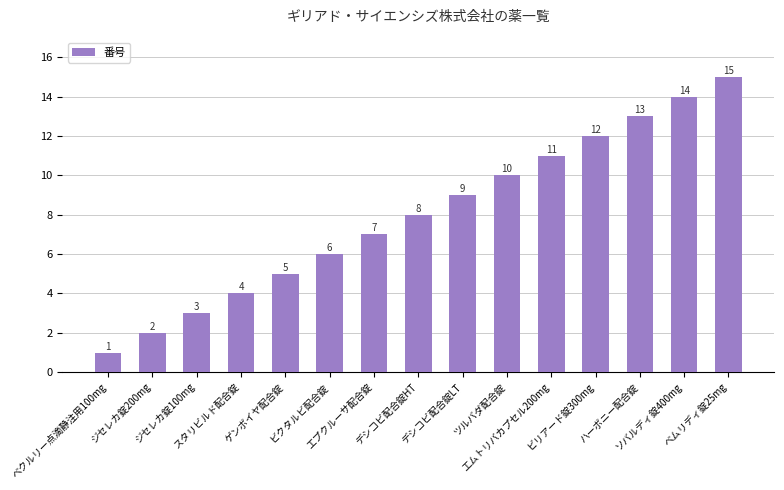

Reading left to right, extract all data points from this chart.

1	2	3	4	5	6	7	8	9	10	11	12	13	14	15